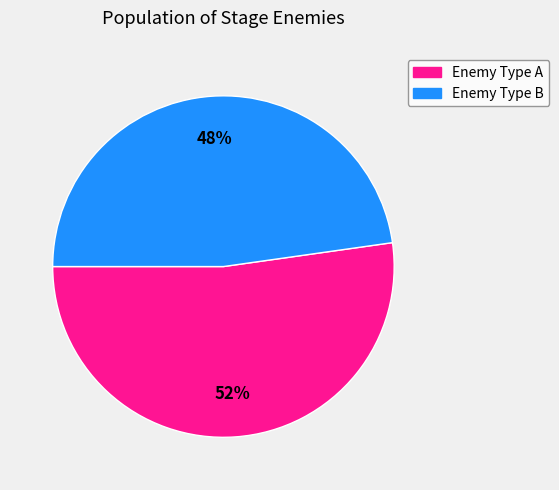

Is there a majority slice in this chart?

Yes